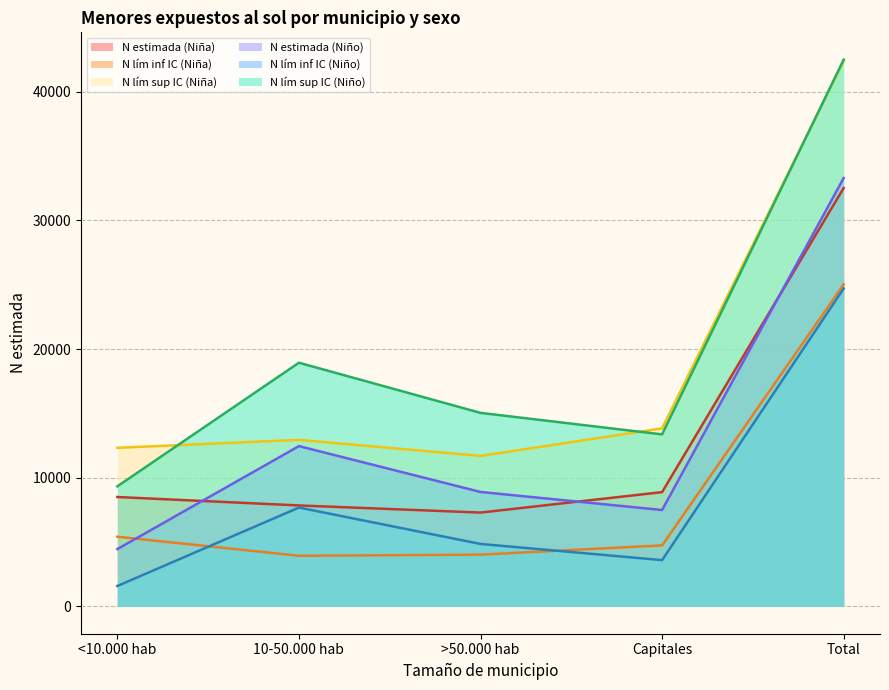

What is the label of the 4th point from the right?

10-50.000 hab